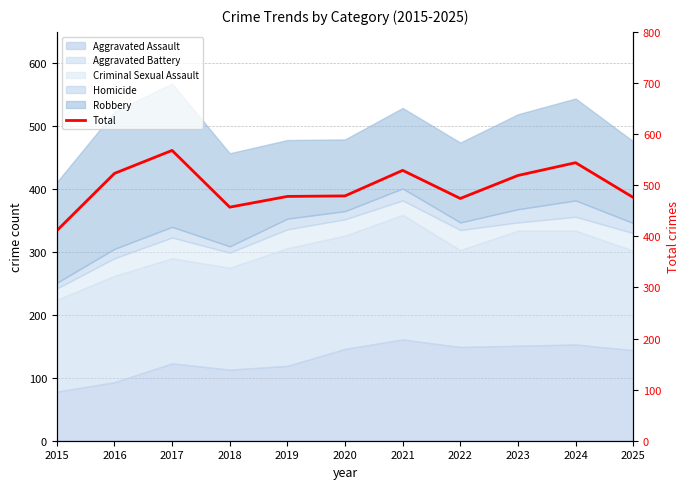

Read the value at 2025.

476